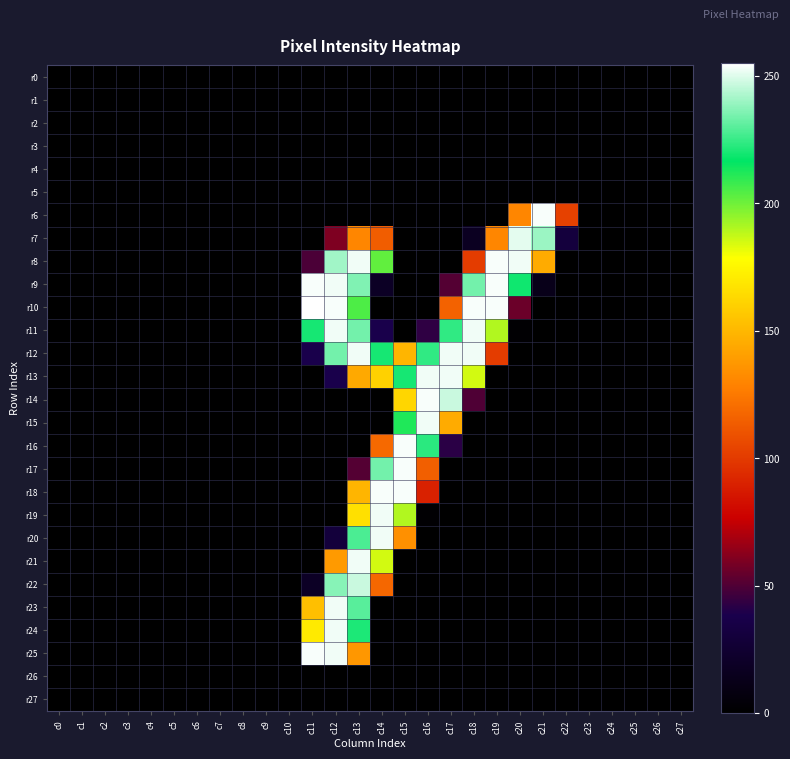

Reading left to right, extract all data points from this chart.

r0: c0=0	c1=0	c2=0	c3=0	c4=0	c5=0	c6=0	c7=0	c8=0	c9=0	c10=0	c11=0	c12=0	c13=0	c14=0	c15=0	c16=0	c17=0	c18=0	c19=0	c20=0	c21=0	c22=0	c23=0	c24=0	c25=0	c26=0	c27=0
r1: c0=0	c1=0	c2=0	c3=0	c4=0	c5=0	c6=0	c7=0	c8=0	c9=0	c10=0	c11=0	c12=0	c13=0	c14=0	c15=0	c16=0	c17=0	c18=0	c19=0	c20=0	c21=0	c22=0	c23=0	c24=0	c25=0	c26=0	c27=0
r2: c0=0	c1=0	c2=0	c3=0	c4=0	c5=0	c6=0	c7=0	c8=0	c9=0	c10=0	c11=0	c12=0	c13=0	c14=0	c15=0	c16=0	c17=0	c18=0	c19=0	c20=0	c21=0	c22=0	c23=0	c24=0	c25=0	c26=0	c27=0
r3: c0=0	c1=0	c2=0	c3=0	c4=0	c5=0	c6=0	c7=0	c8=0	c9=0	c10=0	c11=0	c12=0	c13=0	c14=0	c15=0	c16=0	c17=0	c18=0	c19=0	c20=0	c21=0	c22=0	c23=0	c24=0	c25=0	c26=0	c27=0
r4: c0=0	c1=0	c2=0	c3=0	c4=0	c5=0	c6=0	c7=0	c8=0	c9=0	c10=0	c11=0	c12=0	c13=0	c14=0	c15=0	c16=0	c17=0	c18=0	c19=0	c20=0	c21=0	c22=0	c23=0	c24=0	c25=0	c26=0	c27=0
r5: c0=0	c1=0	c2=0	c3=0	c4=0	c5=0	c6=0	c7=0	c8=0	c9=0	c10=0	c11=0	c12=0	c13=0	c14=0	c15=0	c16=0	c17=0	c18=0	c19=0	c20=0	c21=0	c22=0	c23=0	c24=0	c25=0	c26=0	c27=0
r6: c0=0	c1=0	c2=0	c3=0	c4=0	c5=0	c6=0	c7=0	c8=0	c9=0	c10=0	c11=0	c12=0	c13=0	c14=0	c15=0	c16=0	c17=0	c18=0	c19=0	c20=130	c21=254	c22=103	c23=0	c24=0	c25=0	c26=0	c27=0
r7: c0=0	c1=0	c2=0	c3=0	c4=0	c5=0	c6=0	c7=0	c8=0	c9=0	c10=0	c11=0	c12=60	c13=130	c14=114	c15=0	c16=0	c17=0	c18=17	c19=130	c20=251	c21=240	c22=31	c23=0	c24=0	c25=0	c26=0	c27=0
r8: c0=0	c1=0	c2=0	c3=0	c4=0	c5=0	c6=0	c7=0	c8=0	c9=0	c10=0	c11=49	c12=241	c13=253	c14=202	c15=0	c16=0	c17=0	c18=101	c19=254	c20=253	c21=145	c22=0	c23=0	c24=0	c25=0	c26=0	c27=0
r9: c0=0	c1=0	c2=0	c3=0	c4=0	c5=0	c6=0	c7=0	c8=0	c9=0	c10=0	c11=254	c12=253	c13=236	c14=19	c15=0	c16=0	c17=51	c18=234	c19=254	c20=219	c21=13	c22=0	c23=0	c24=0	c25=0	c26=0	c27=0
r10: c0=0	c1=0	c2=0	c3=0	c4=0	c5=0	c6=0	c7=0	c8=0	c9=0	c10=0	c11=255	c12=254	c13=205	c14=0	c15=0	c16=0	c17=116	c18=254	c19=254	c20=56	c21=0	c22=0	c23=0	c24=0	c25=0	c26=0	c27=0
r11: c0=0	c1=0	c2=0	c3=0	c4=0	c5=0	c6=0	c7=0	c8=0	c9=0	c10=0	c11=220	c12=253	c13=234	c14=38	c15=0	c16=43	c17=224	c18=253	c19=190	c20=2	c21=0	c22=0	c23=0	c24=0	c25=0	c26=0	c27=0
r12: c0=0	c1=0	c2=0	c3=0	c4=0	c5=0	c6=0	c7=0	c8=0	c9=0	c10=0	c11=38	c12=234	c13=253	c14=220	c15=149	c16=224	c17=253	c18=253	c19=101	c20=0	c21=0	c22=0	c23=0	c24=0	c25=0	c26=0	c27=0
r13: c0=0	c1=0	c2=0	c3=0	c4=0	c5=0	c6=0	c7=0	c8=0	c9=0	c10=0	c11=0	c12=38	c13=144	c14=160	c15=220	c16=253	c17=253	c18=185	c19=0	c20=0	c21=0	c22=0	c23=0	c24=0	c25=0	c26=0	c27=0
r14: c0=0	c1=0	c2=0	c3=0	c4=0	c5=0	c6=0	c7=0	c8=0	c9=0	c10=0	c11=0	c12=0	c13=0	c14=0	c15=162	c16=254	c17=247	c18=50	c19=0	c20=0	c21=0	c22=0	c23=0	c24=0	c25=0	c26=0	c27=0
r15: c0=0	c1=0	c2=0	c3=0	c4=0	c5=0	c6=0	c7=0	c8=0	c9=0	c10=0	c11=0	c12=0	c13=0	c14=0	c15=212	c16=253	c17=145	c18=0	c19=0	c20=0	c21=0	c22=0	c23=0	c24=0	c25=0	c26=0	c27=0
r16: c0=0	c1=0	c2=0	c3=0	c4=0	c5=0	c6=0	c7=0	c8=0	c9=0	c10=0	c11=0	c12=0	c13=0	c14=119	c15=254	c16=223	c17=42	c18=0	c19=0	c20=0	c21=0	c22=0	c23=0	c24=0	c25=0	c26=0	c27=0
r17: c0=0	c1=0	c2=0	c3=0	c4=0	c5=0	c6=0	c7=0	c8=0	c9=0	c10=0	c11=0	c12=0	c13=51	c14=234	c15=254	c16=115	c17=0	c18=0	c19=0	c20=0	c21=0	c22=0	c23=0	c24=0	c25=0	c26=0	c27=0
r18: c0=0	c1=0	c2=0	c3=0	c4=0	c5=0	c6=0	c7=0	c8=0	c9=0	c10=0	c11=0	c12=0	c13=149	c14=254	c15=254	c16=90	c17=0	c18=0	c19=0	c20=0	c21=0	c22=0	c23=0	c24=0	c25=0	c26=0	c27=0
r19: c0=0	c1=0	c2=0	c3=0	c4=0	c5=0	c6=0	c7=0	c8=0	c9=0	c10=0	c11=0	c12=0	c13=166	c14=253	c15=190	c16=2	c17=0	c18=0	c19=0	c20=0	c21=0	c22=0	c23=0	c24=0	c25=0	c26=0	c27=0
r20: c0=0	c1=0	c2=0	c3=0	c4=0	c5=0	c6=0	c7=0	c8=0	c9=0	c10=0	c11=0	c12=30	c13=228	c14=253	c15=134	c16=0	c17=0	c18=0	c19=0	c20=0	c21=0	c22=0	c23=0	c24=0	c25=0	c26=0	c27=0
r21: c0=0	c1=0	c2=0	c3=0	c4=0	c5=0	c6=0	c7=0	c8=0	c9=0	c10=0	c11=0	c12=138	c13=253	c14=185	c15=0	c16=0	c17=0	c18=0	c19=0	c20=0	c21=0	c22=0	c23=0	c24=0	c25=0	c26=0	c27=0
r22: c0=0	c1=0	c2=0	c3=0	c4=0	c5=0	c6=0	c7=0	c8=0	c9=0	c10=0	c11=19	c12=237	c13=247	c14=118	c15=0	c16=0	c17=0	c18=0	c19=0	c20=0	c21=0	c22=0	c23=0	c24=0	c25=0	c26=0	c27=0
r23: c0=0	c1=0	c2=0	c3=0	c4=0	c5=0	c6=0	c7=0	c8=0	c9=0	c10=0	c11=153	c12=253	c13=230	c14=0	c15=0	c16=0	c17=0	c18=0	c19=0	c20=0	c21=0	c22=0	c23=0	c24=0	c25=0	c26=0	c27=0
r24: c0=0	c1=0	c2=0	c3=0	c4=0	c5=0	c6=0	c7=0	c8=0	c9=0	c10=0	c11=170	c12=253	c13=221	c14=0	c15=0	c16=0	c17=0	c18=0	c19=0	c20=0	c21=0	c22=0	c23=0	c24=0	c25=0	c26=0	c27=0
r25: c0=0	c1=0	c2=0	c3=0	c4=0	c5=0	c6=0	c7=0	c8=0	c9=0	c10=0	c11=254	c12=253	c13=137	c14=0	c15=0	c16=0	c17=0	c18=0	c19=0	c20=0	c21=0	c22=0	c23=0	c24=0	c25=0	c26=0	c27=0
r26: c0=0	c1=0	c2=0	c3=0	c4=0	c5=0	c6=0	c7=0	c8=0	c9=0	c10=0	c11=0	c12=0	c13=0	c14=0	c15=0	c16=0	c17=0	c18=0	c19=0	c20=0	c21=0	c22=0	c23=0	c24=0	c25=0	c26=0	c27=0
r27: c0=0	c1=0	c2=0	c3=0	c4=0	c5=0	c6=0	c7=0	c8=0	c9=0	c10=0	c11=0	c12=0	c13=0	c14=0	c15=0	c16=0	c17=0	c18=0	c19=0	c20=0	c21=0	c22=0	c23=0	c24=0	c25=0	c26=0	c27=0